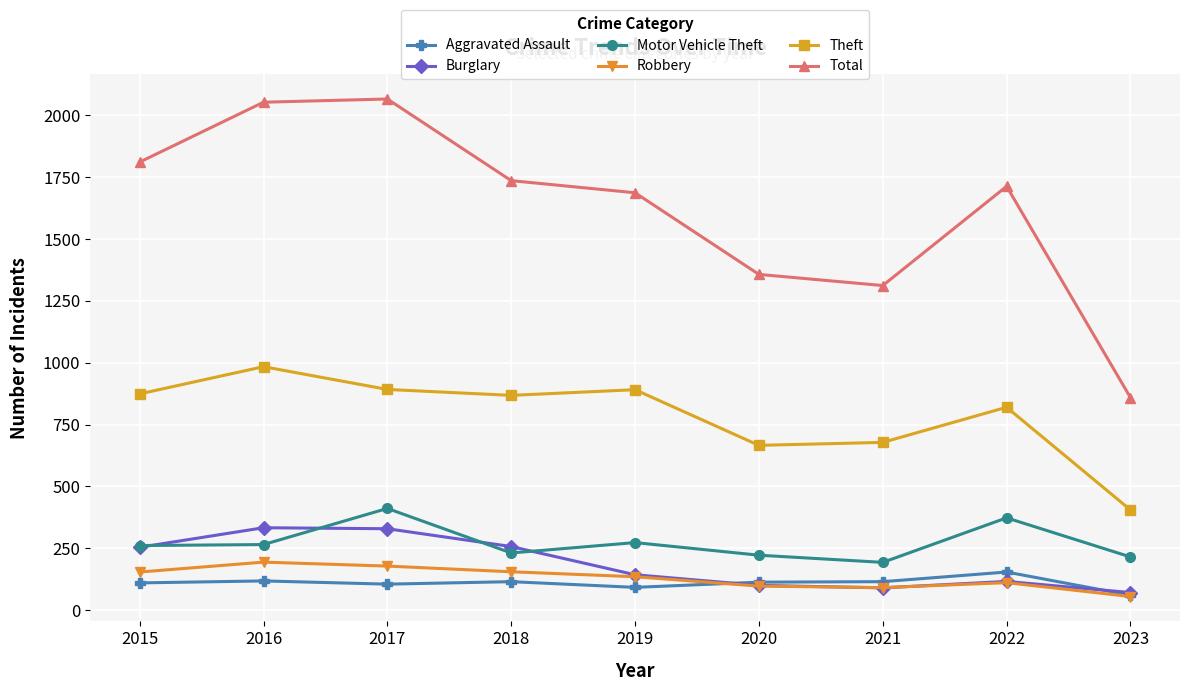

Count the number of categories in the chart.

9